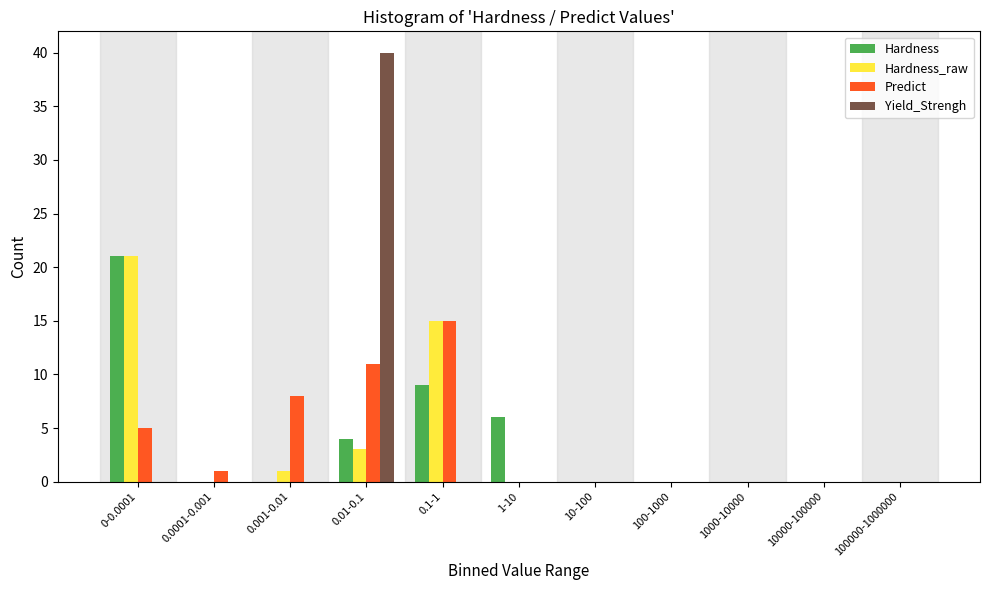

What is the sum of all Hardness values?

40